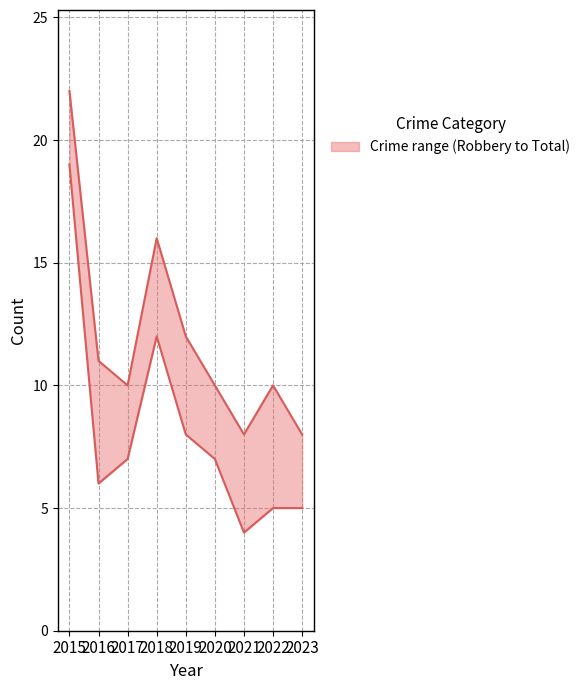

What is the difference between the second highest and minimum values in the Total series?

8